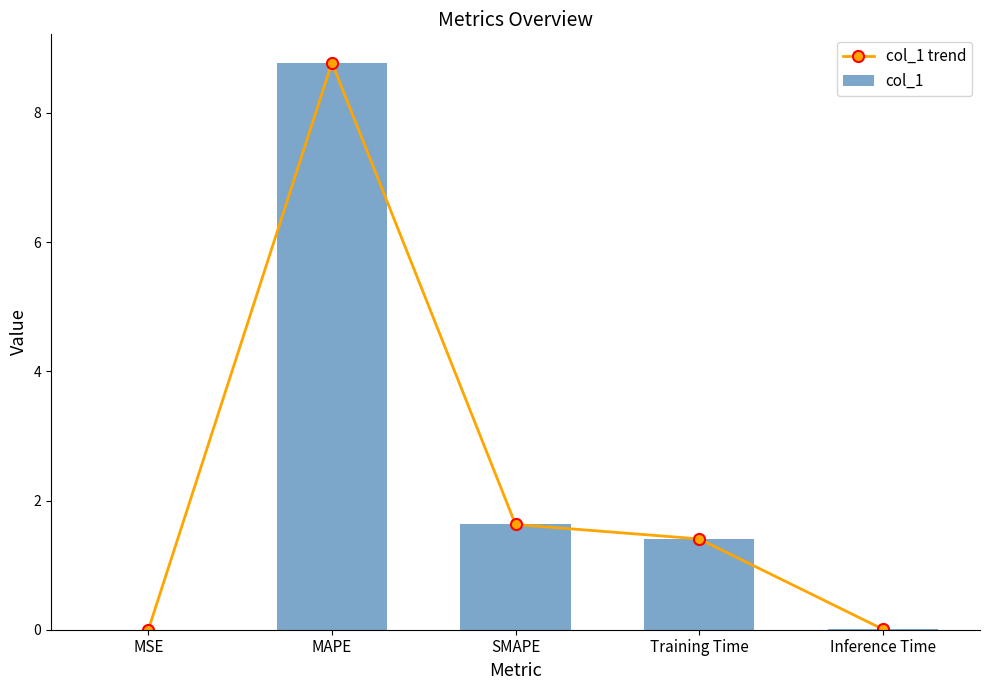

How many data points in col_1 are above 1?

3